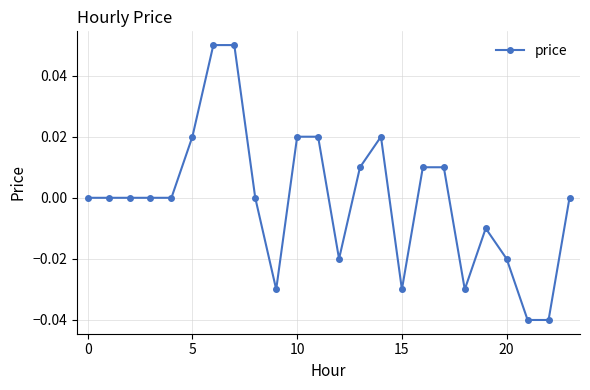

How many series are shown in this chart?

1